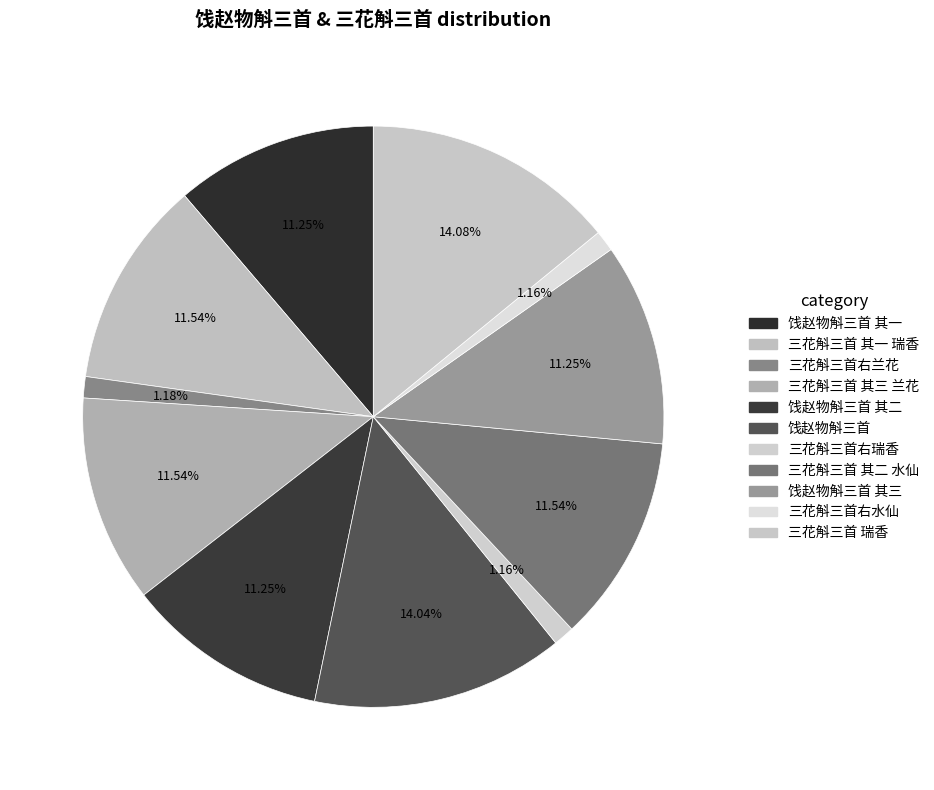

Count the number of slices in the pie.

11